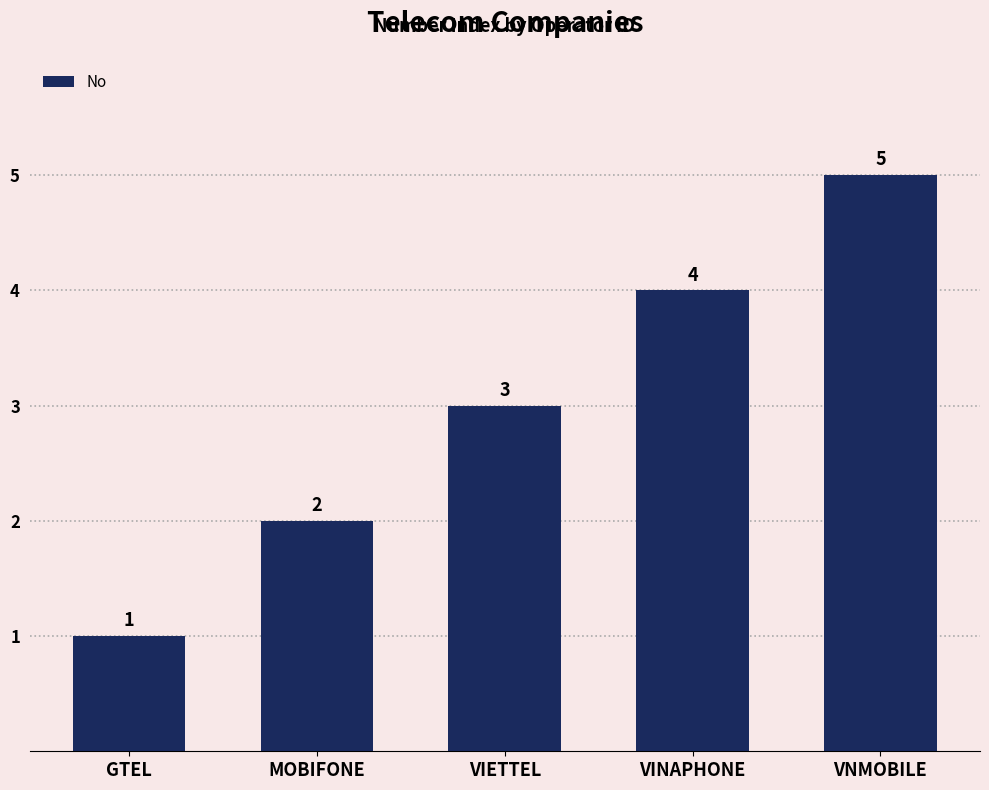

The chart shows a value of 3 at VIETTEL. True or false?

True